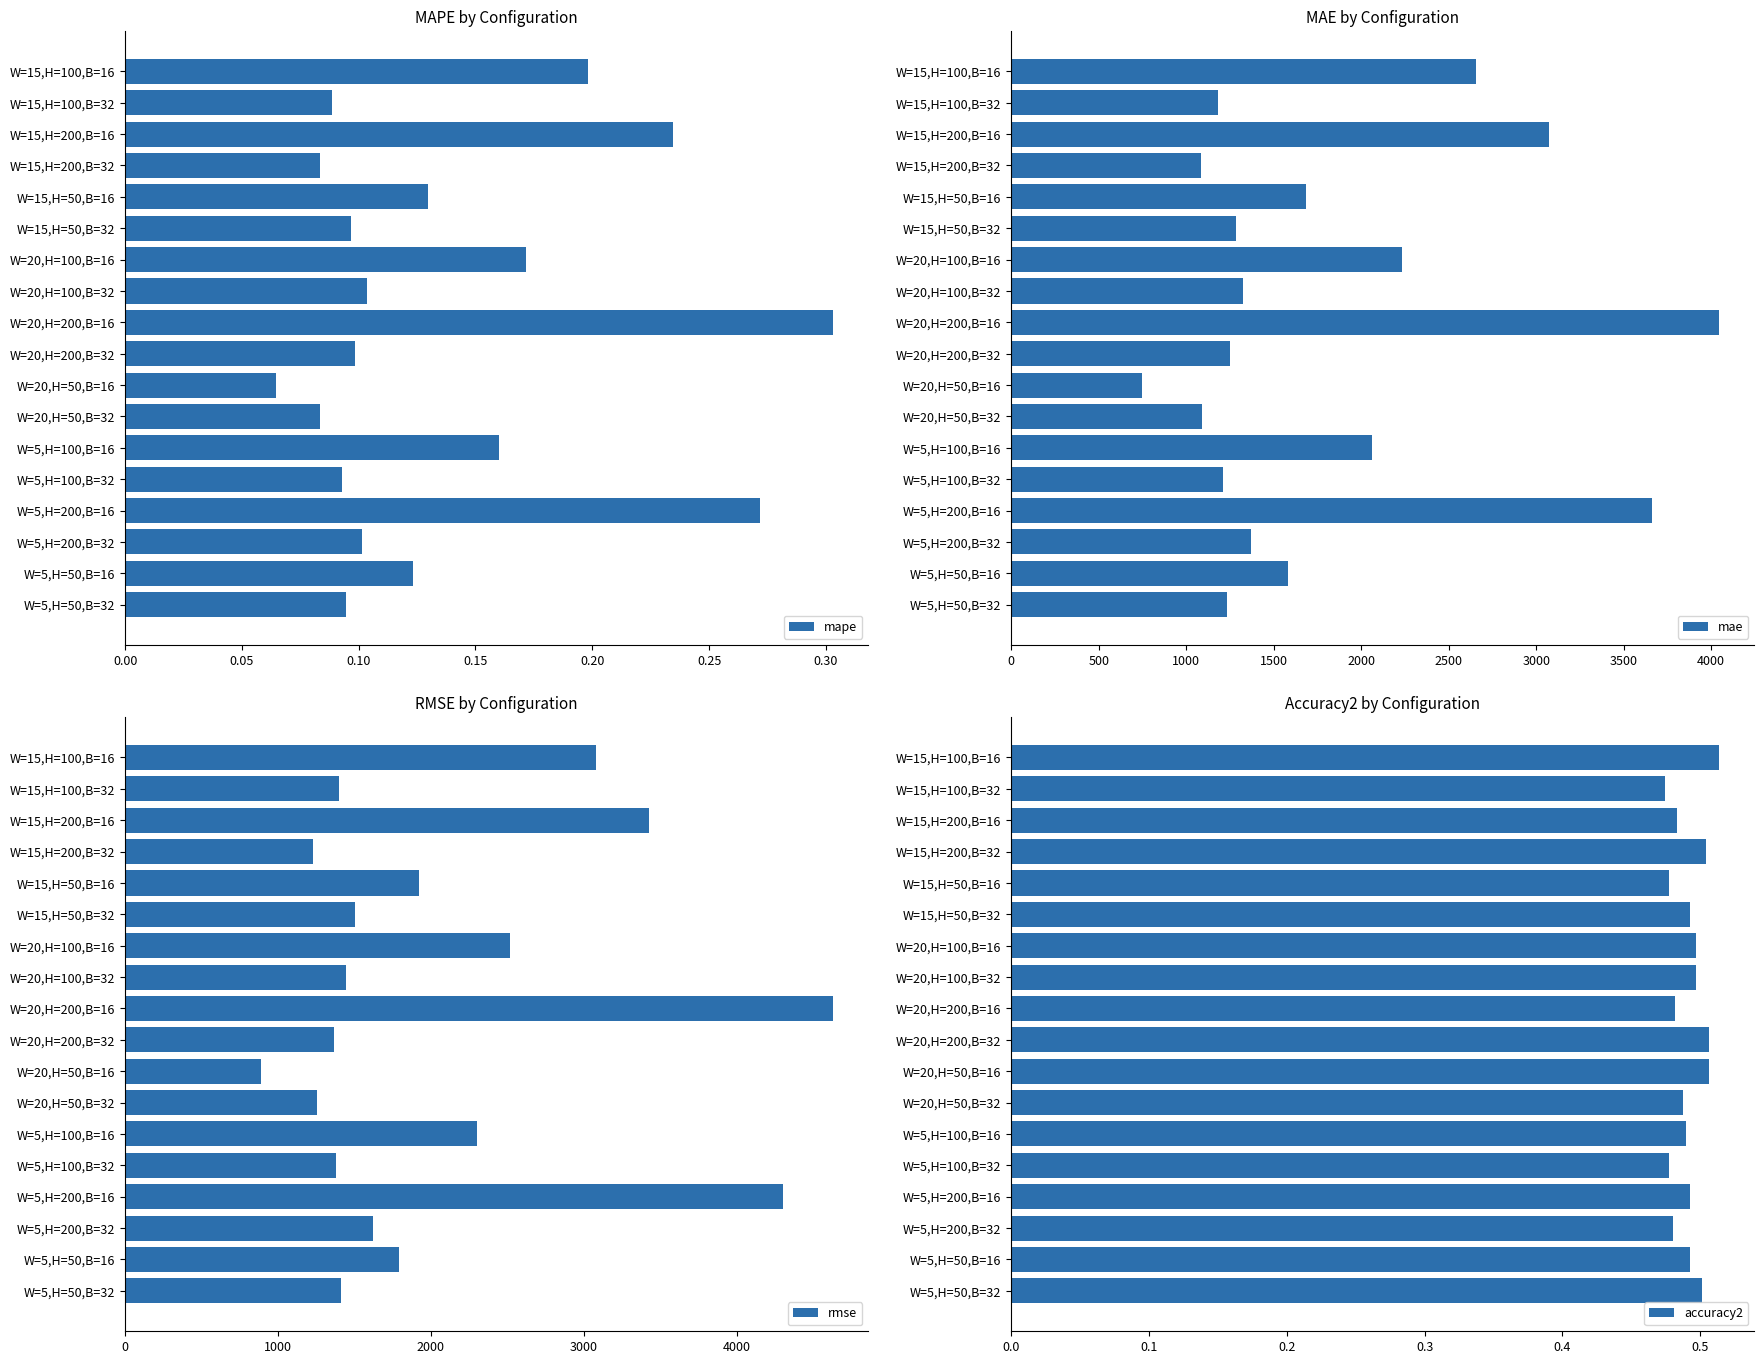

The mape series shows 0.2 at W=20,H=100,B=32. True or false?

False